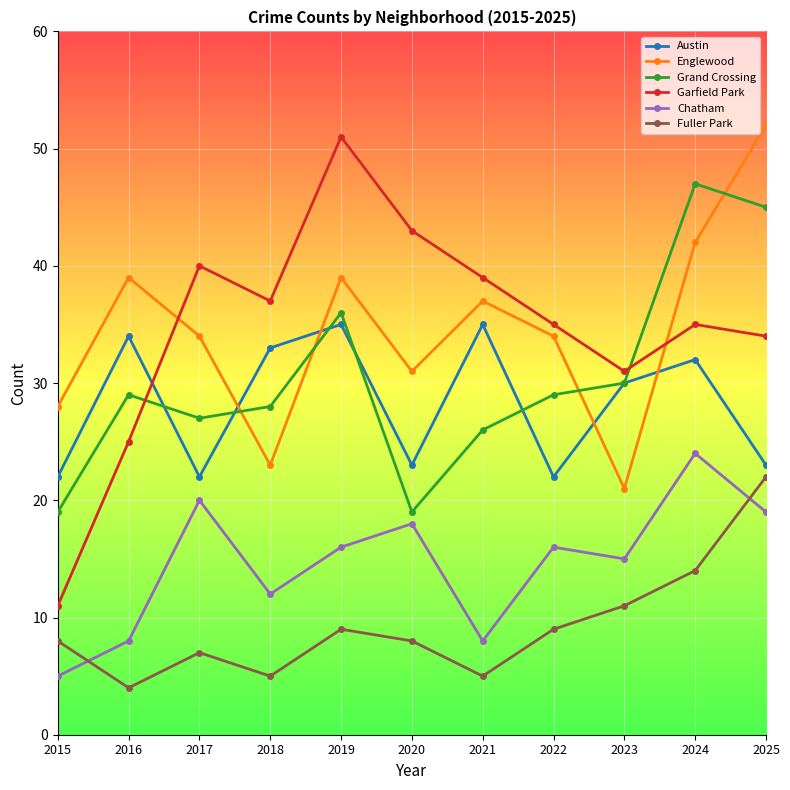

At which label is Englewood closest to 36?

2021